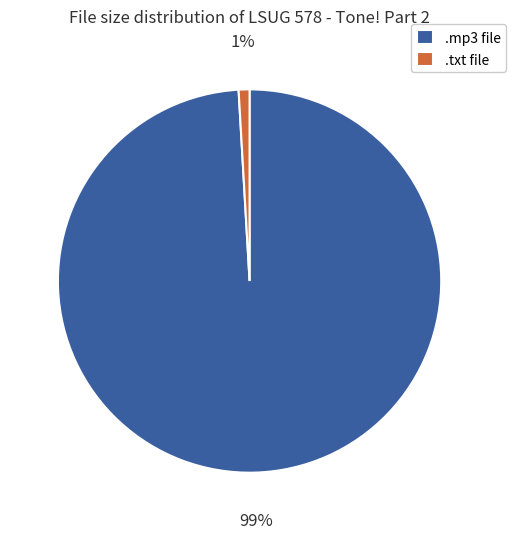

True or false: .txt file accounts for 1% of the total.

True